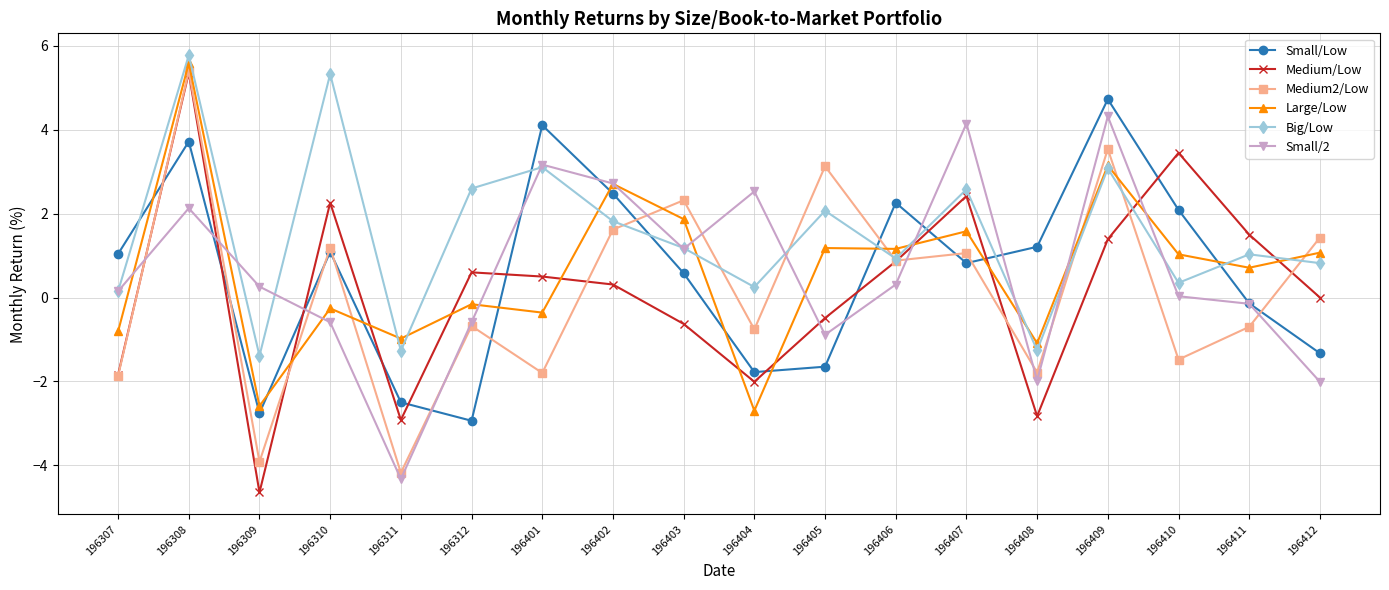

Does the chart display data point markers on the line(s)?

Yes